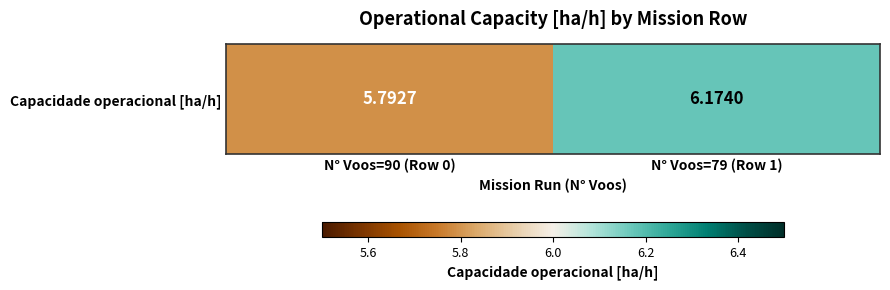

Which label corresponds to the smallest value in the chart?

N° Voos=90 (Row 0)